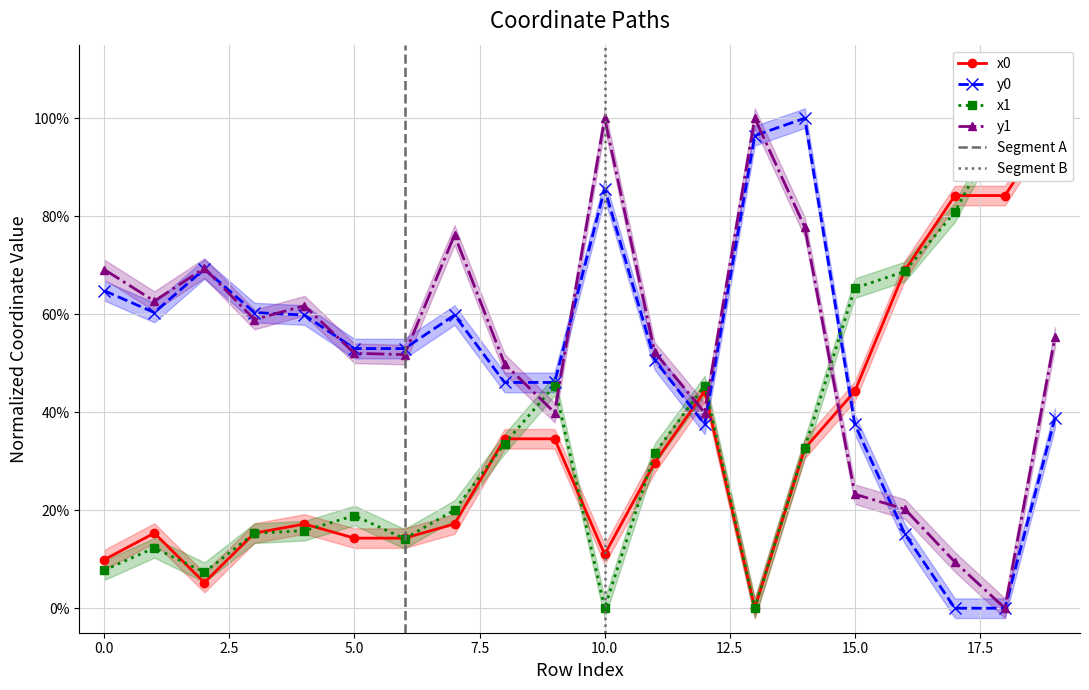

How many interior local peaks does the x1 series have?

5